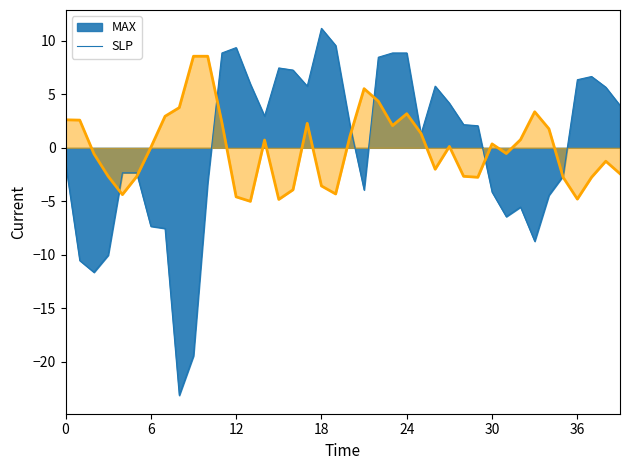

Rank the series by their maximum value, from lowest to highest.

SLP, MAX